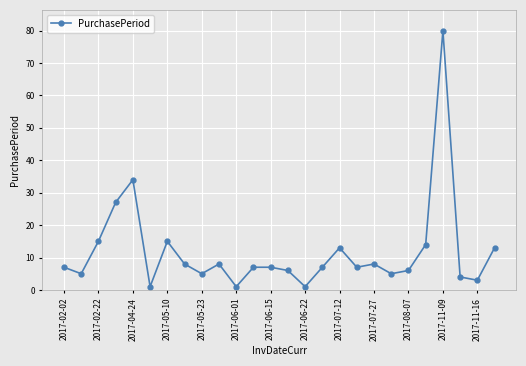

Count the number of categories in the chart.

26